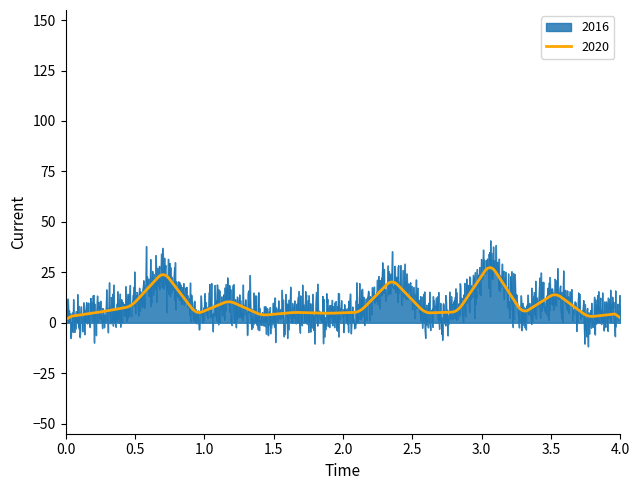

What is the minimum value for 2016?

-11.8